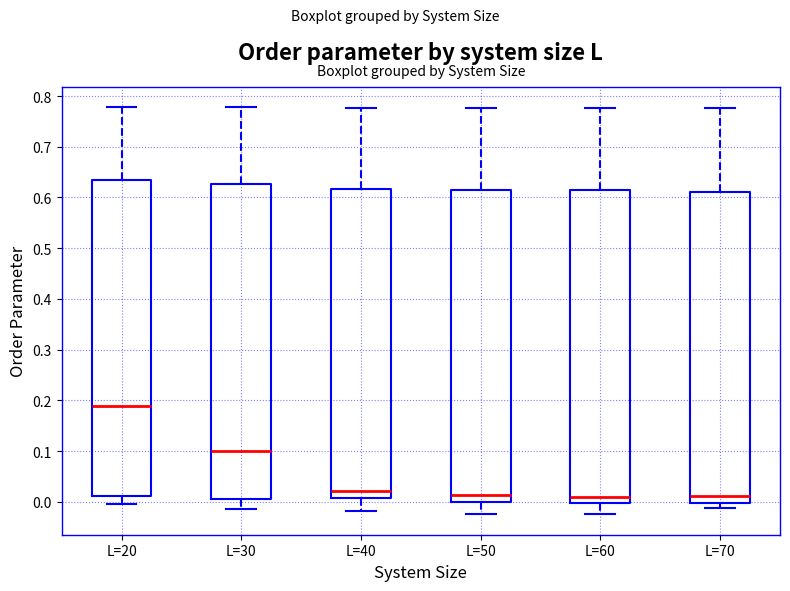

Reading left to right, transcribe this box plot: for each box, give where its median line is, the range the box spans, and where its two whiskers end, as read against the y-axis. The values are not printed on the chart, so give them approximately, as read against the axis.

L=20: median 0.19, box 0.01 to 0.63, whiskers -0.01 to 0.78
L=30: median 0.10, box 0.00 to 0.63, whiskers -0.01 to 0.78
L=40: median 0.02, box 0.01 to 0.62, whiskers -0.02 to 0.78
L=50: median 0.01, box 0.00 to 0.62, whiskers -0.02 to 0.78
L=60: median 0.01, box 0.00 to 0.62, whiskers -0.02 to 0.78
L=70: median 0.01, box 0.00 to 0.61, whiskers -0.01 to 0.78